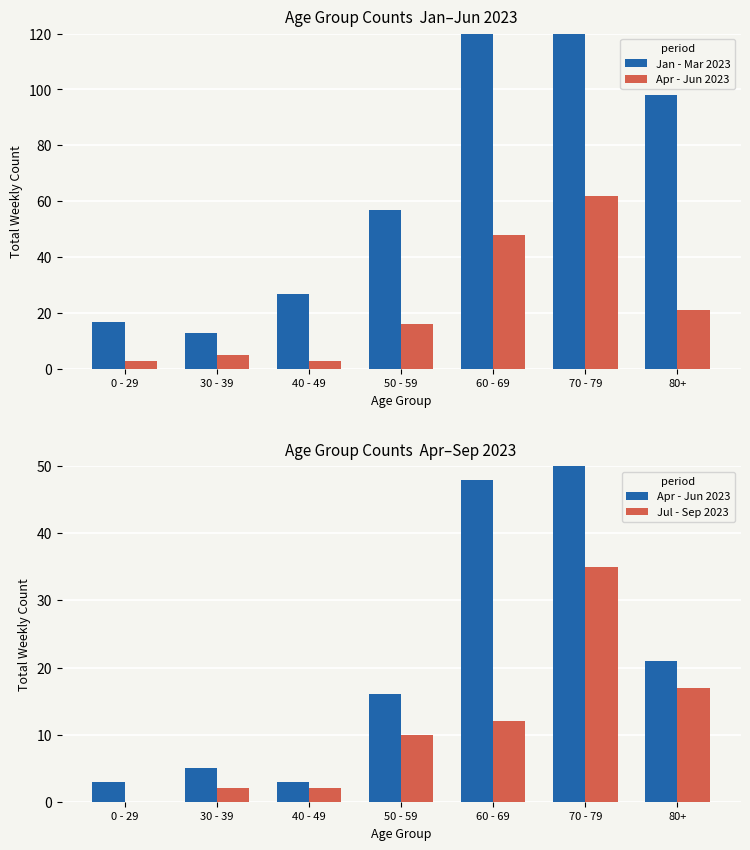

What value does the Jul - Sep 2023 series have at 80+, to the nearest 10?

20